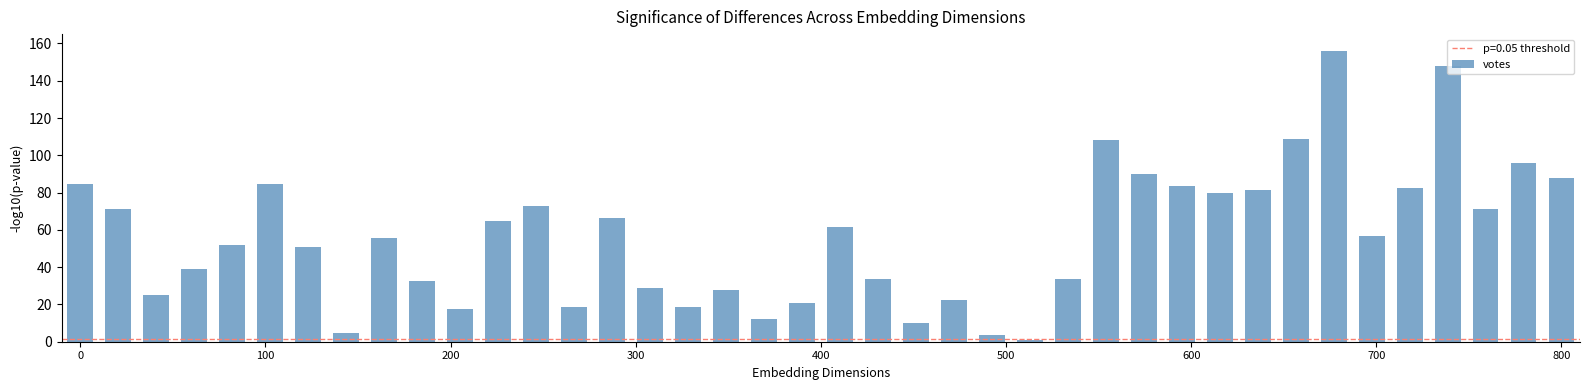

What is the value of the 25th bar from the left?

3.5